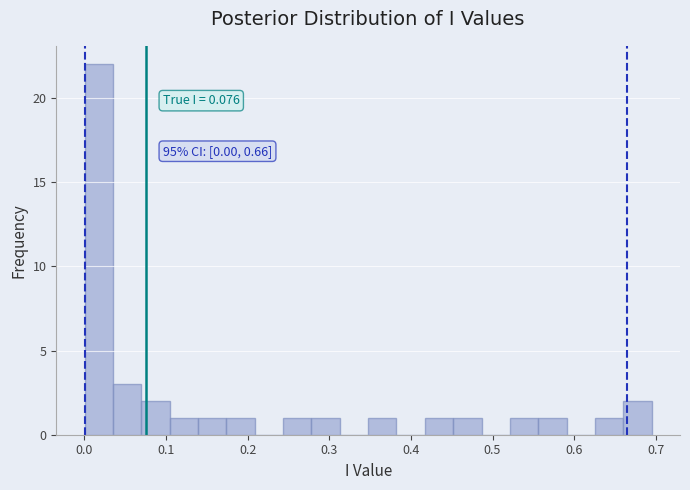

Read against the x-axis, roughly where is the centre of the tallest bar?

0.02